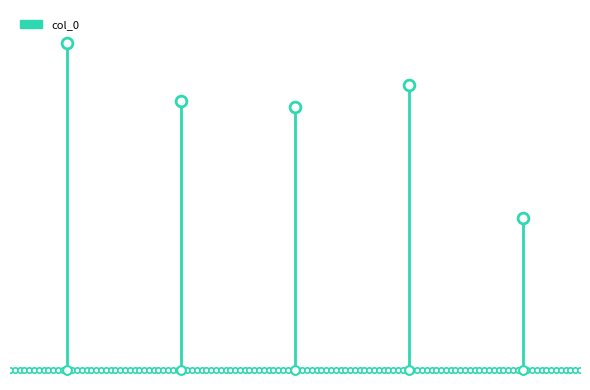

Which has a higher value, 远朝归  梅 or 远朝归 逸园赏梅，四姑以诗见寄，赋此答之?

远朝归 逸园赏梅，四姑以诗见寄，赋此答之